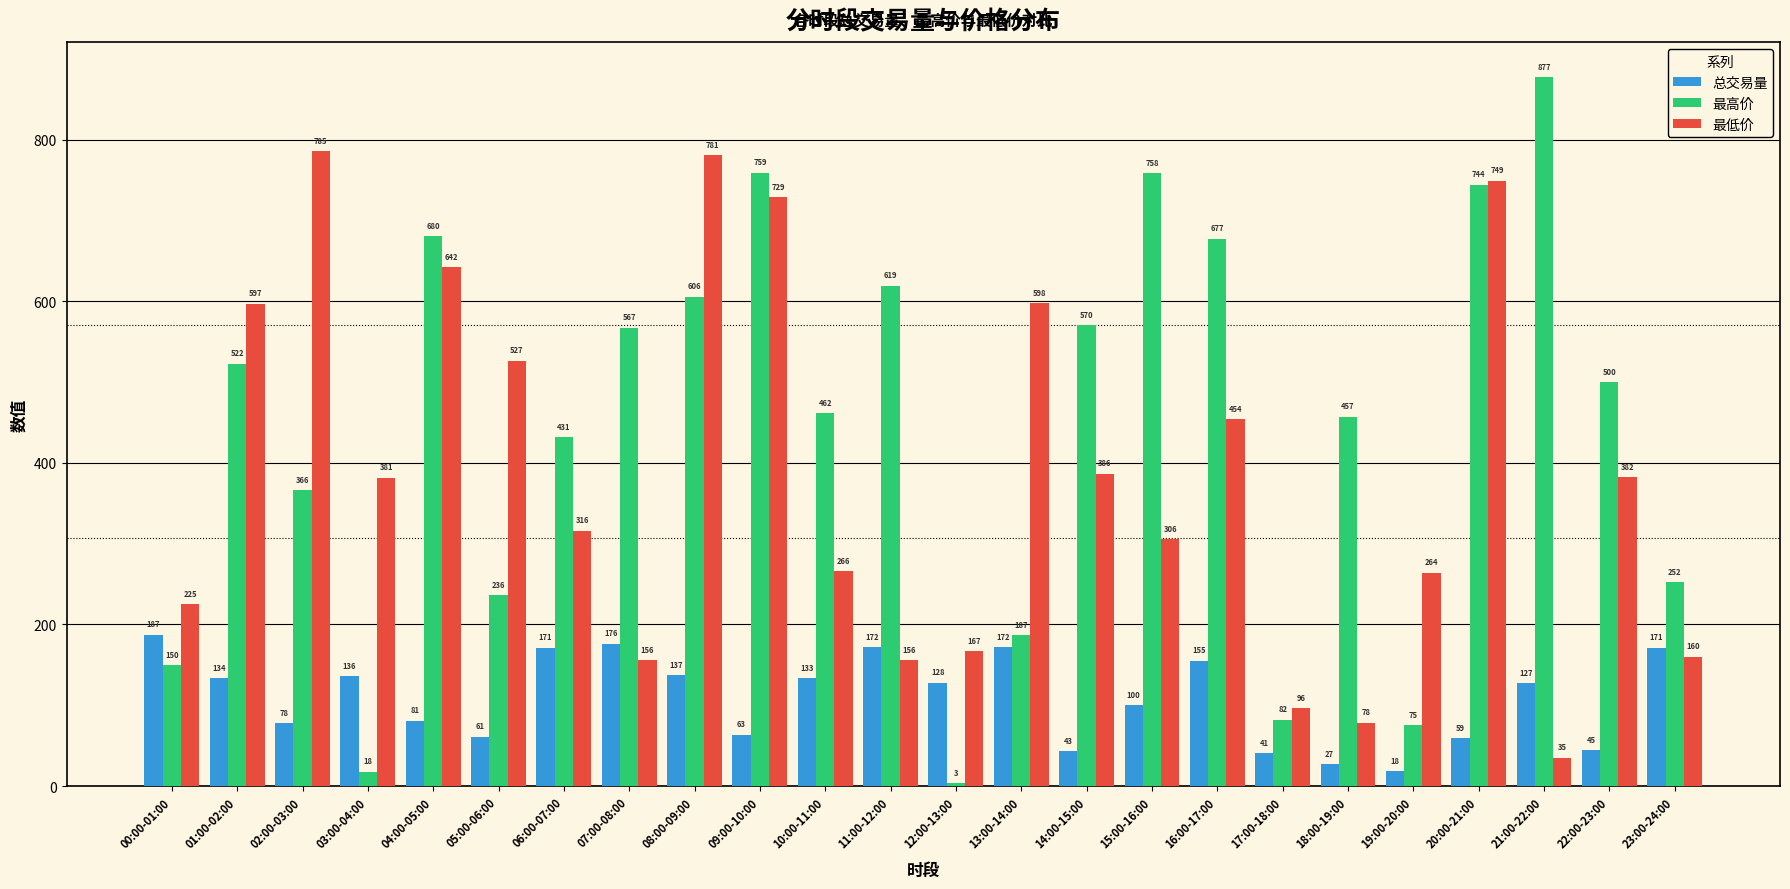

At which label does 最高价 first exceed 499?

01:00-02:00